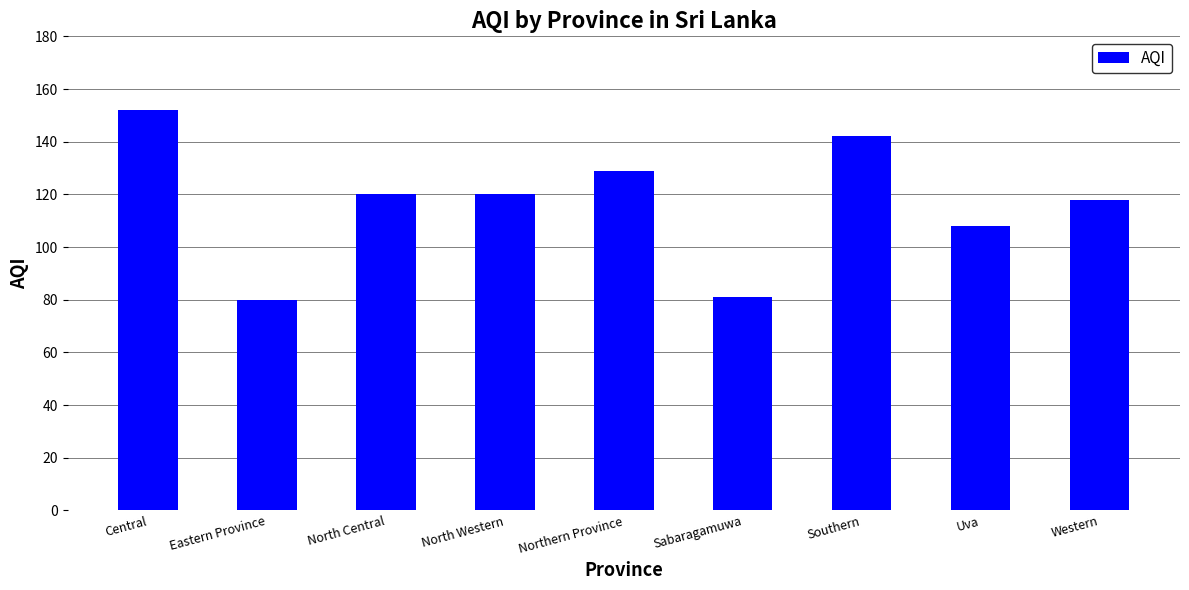

What is the label of the 1st bar from the right?

Western